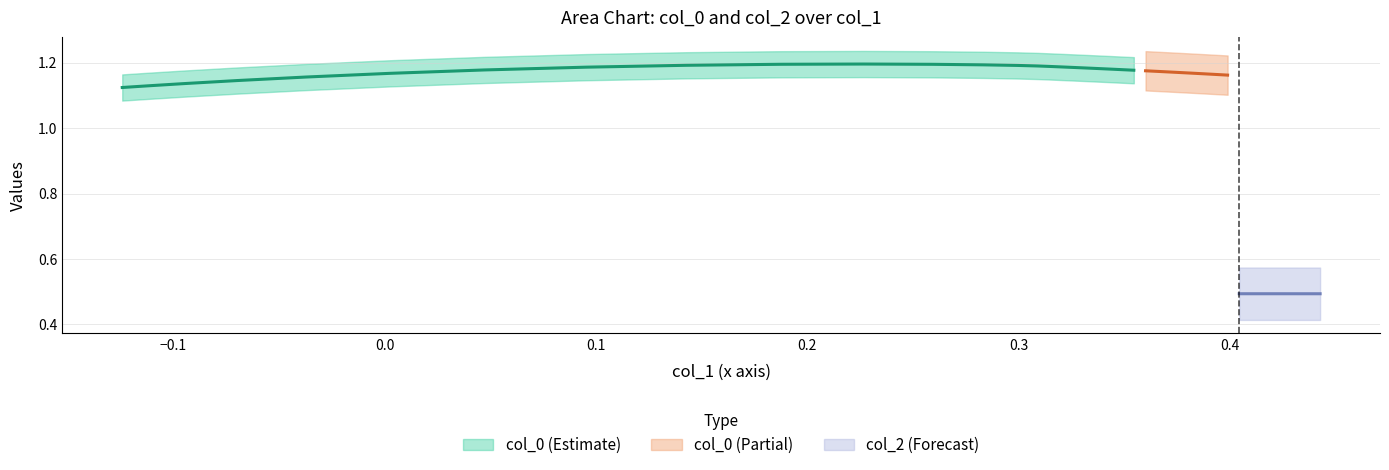

What is the average value of the col_2 series?

0.5